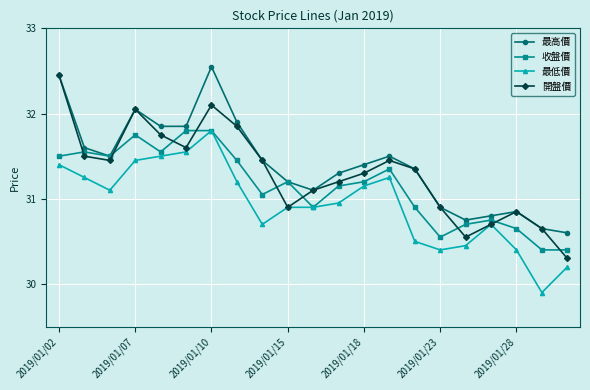

Count the number of data series in this chart.

4